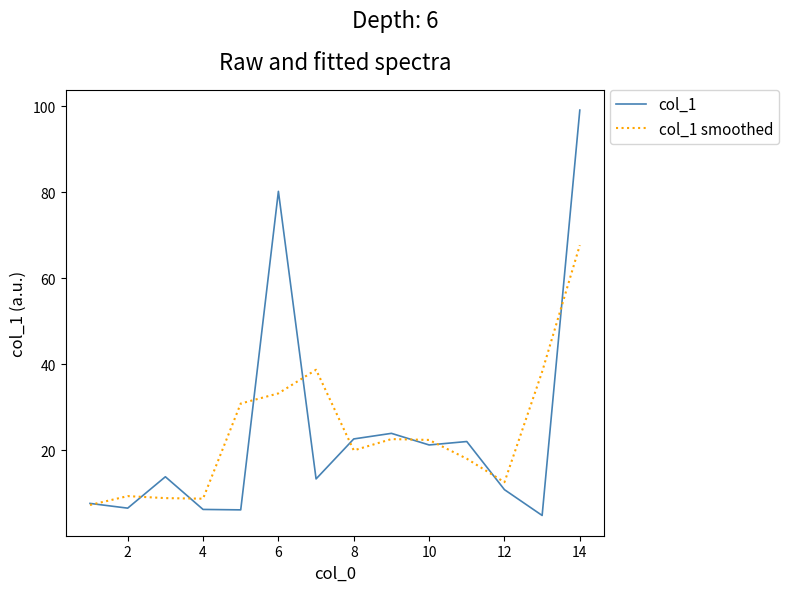

In col_1, how many points are higher than both neighbors (excluding endpoints)?

4